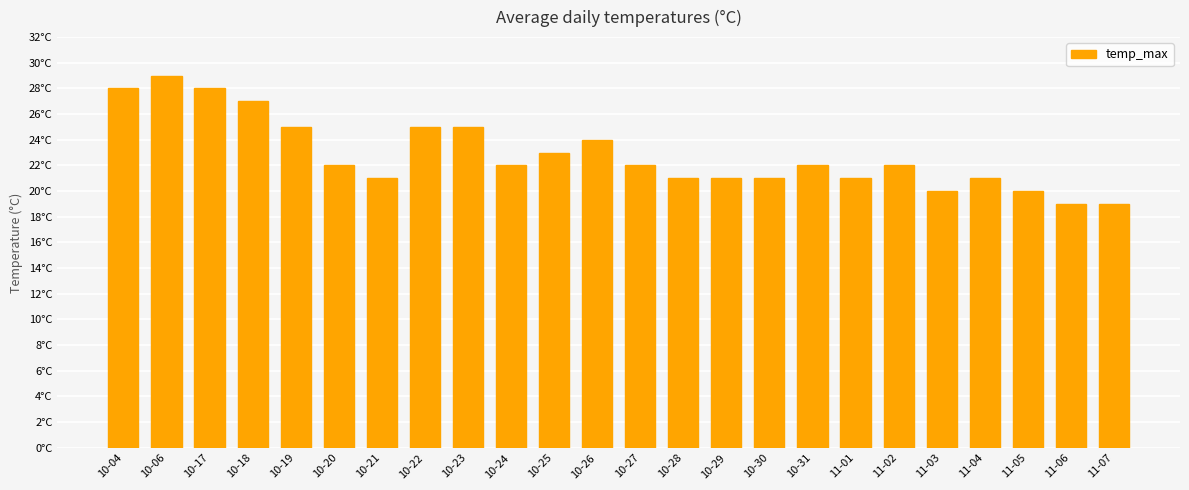

Are the bars horizontal?

No